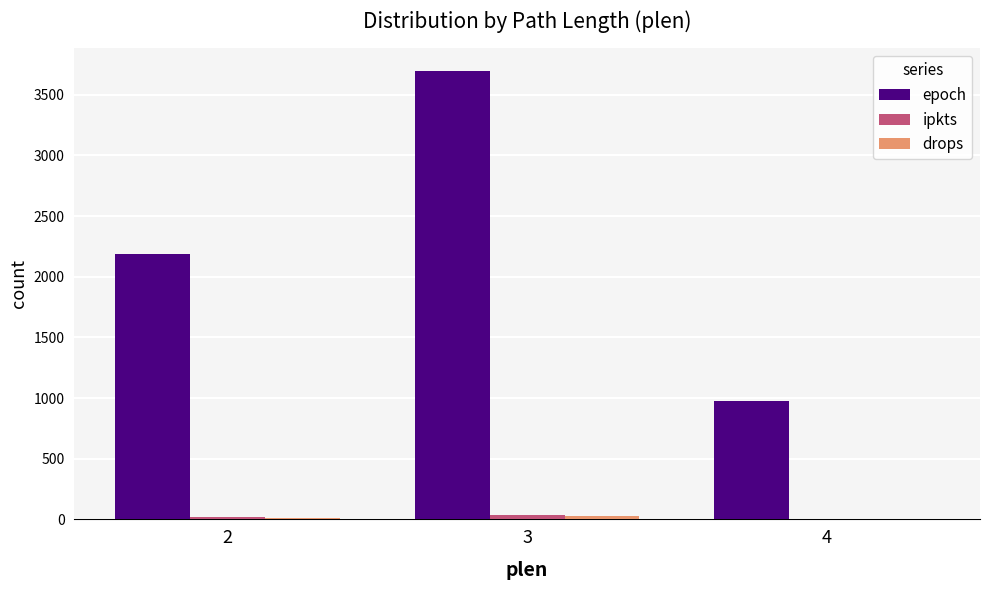

What is the maximum value for epoch?

3697